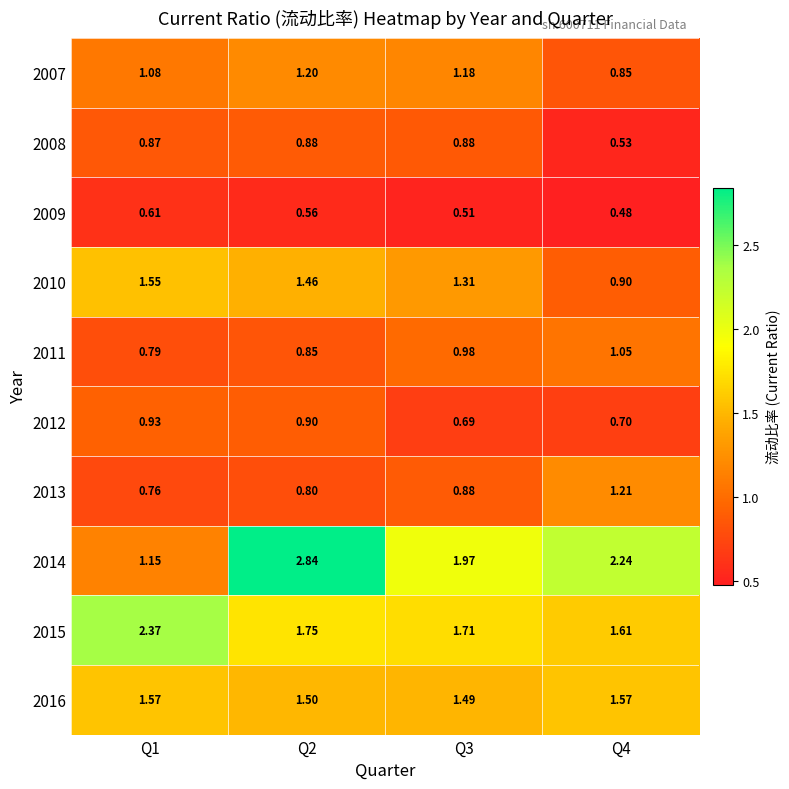

Is the value of 2007 at Q1 greater than the value of 2014 at Q1?

No